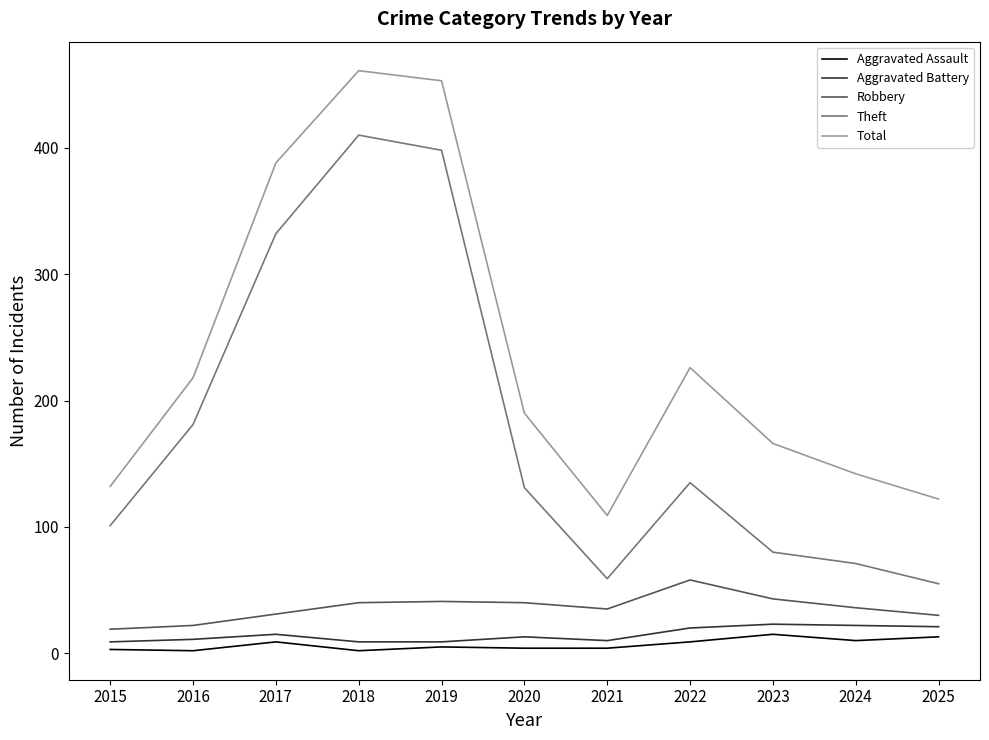

Between 2015 and 2016, which series saw the biggest shift?

Total